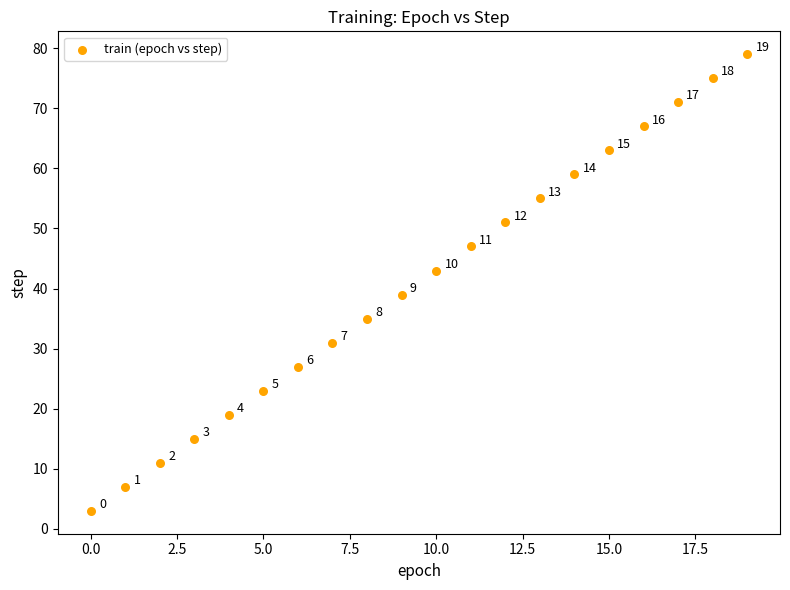

What is the range of Y values (max minus min)?

76